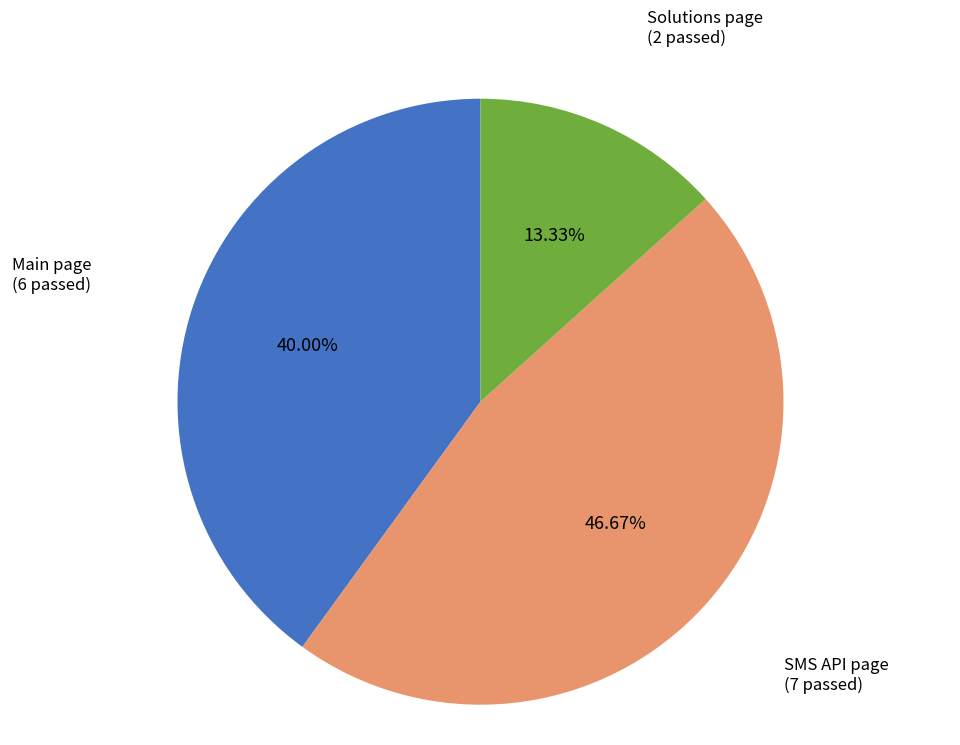

To the nearest percent, what is the average slice percentage?

33%